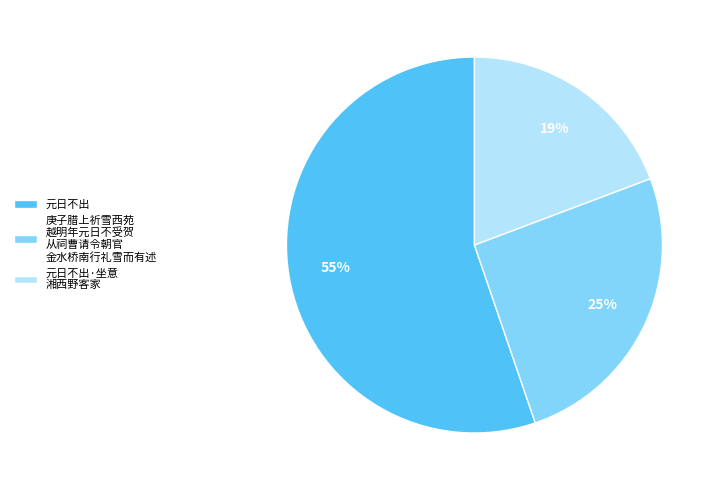

How many slices are in this pie chart?

3